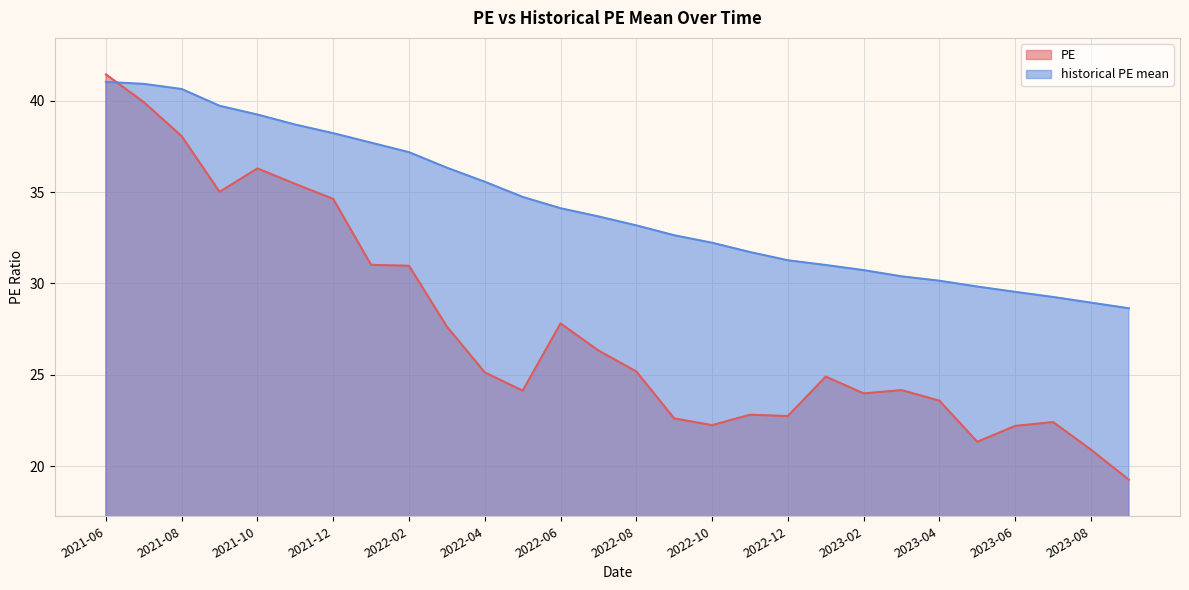

Where does the historical PE mean series first go above 33?

2021-06